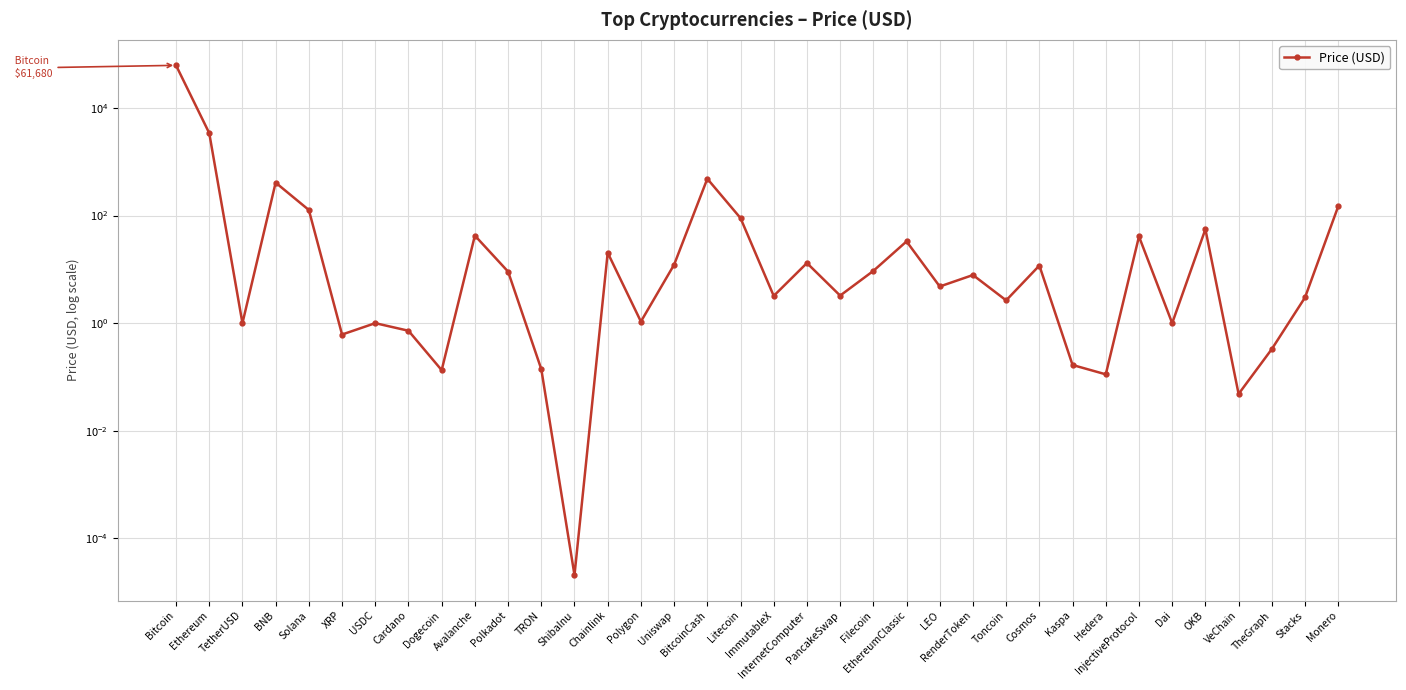

Reading left to right, what are all the values shown in this chart?

Bitcoin=61680.4	Ethereum=3397.7	TetherUSD=1.0	BNB=408.1	Solana=126.6	XRP=0.6	USDC=1.0	Cardano=0.7	Dogecoin=0.1	Avalanche=42.3	Polkadot=9.1	TRON=0.1	ShibaInu=0.0	Chainlink=20.3	Polygon=1.1	Uniswap=12.2	BitcoinCash=481.5	Litecoin=89.5	ImmutableX=3.2	InternetComputer=13.1	PancakeSwap=3.2	Filecoin=9.3	EthereumClassic=33.0	LEO=4.8	RenderToken=7.8	Toncoin=2.6	Cosmos=11.8	Kaspa=0.2	Hedera=0.1	InjectiveProtocol=40.8	Dai=1.0	OKB=55.6	VeChain=0.0	TheGraph=0.3	Stacks=3.0	Monero=147.9